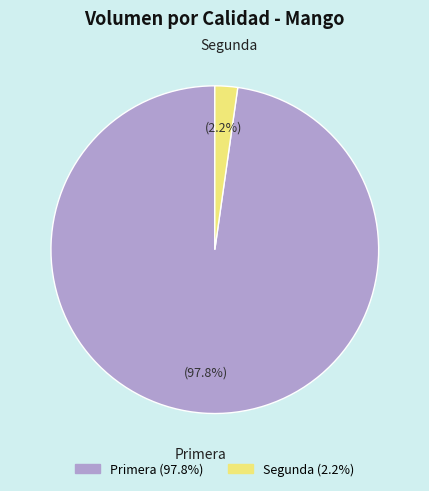

To the nearest percent, what is the difference between the largest and smallest slice percentages?

96%